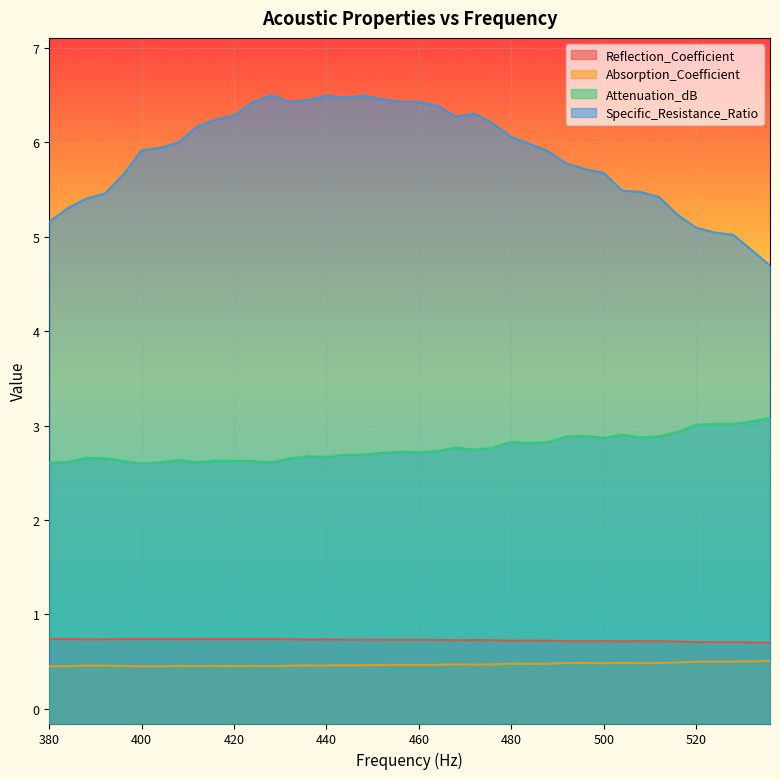

How many interior local valleys does the Attenuation_dB series have?

10